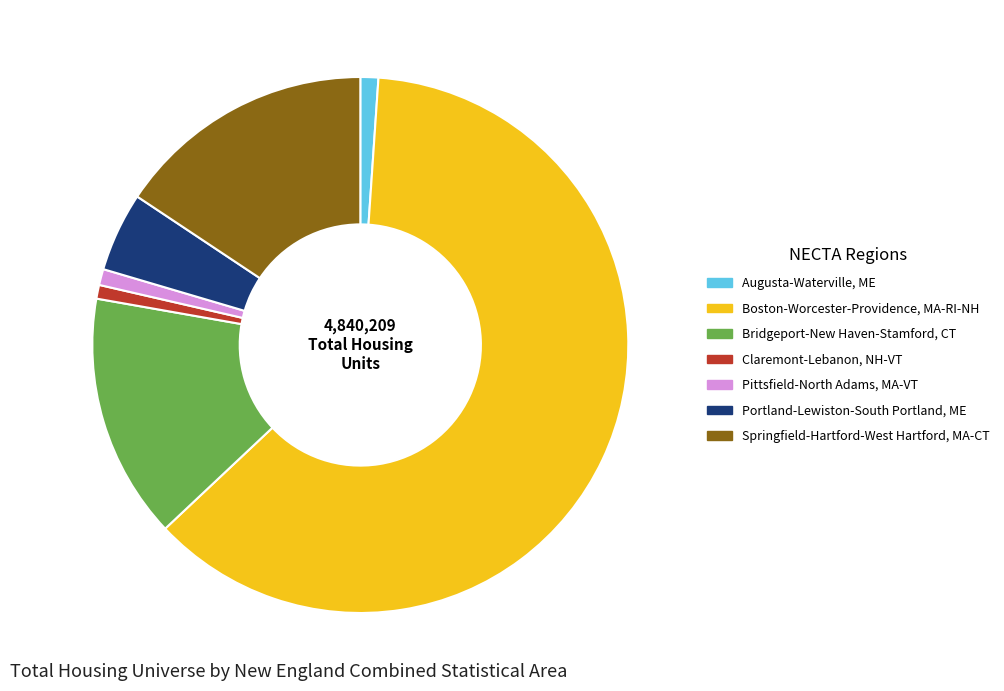

Combined, do Augusta-Waterville, ME and Boston-Worcester-Providence, MA-RI-NH account for over 50%?

Yes